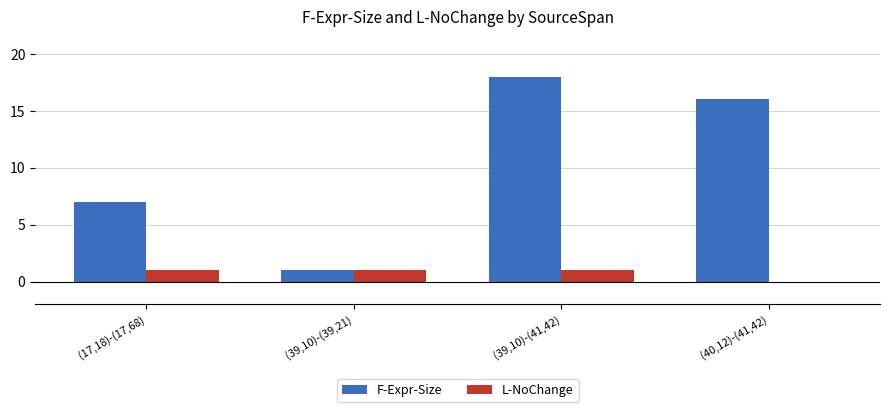

Is it true that L-NoChange equals 1 at (17,18)-(17,68)?

True